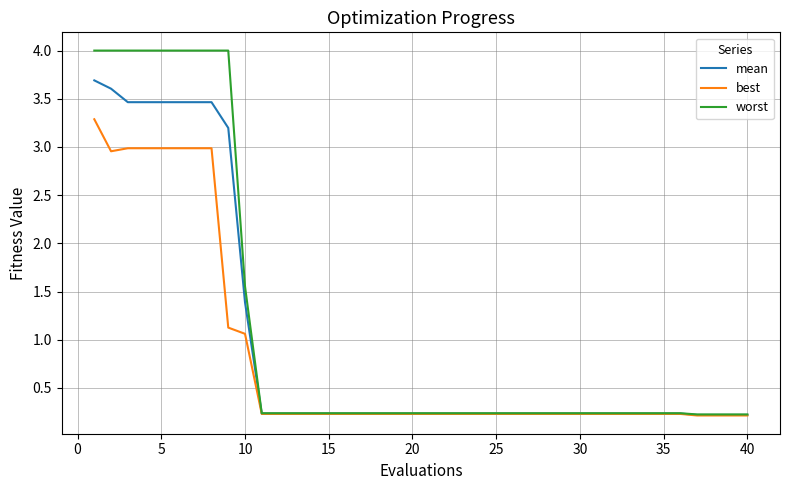

List the series in order of their peak value, lowest first.

best, mean, worst